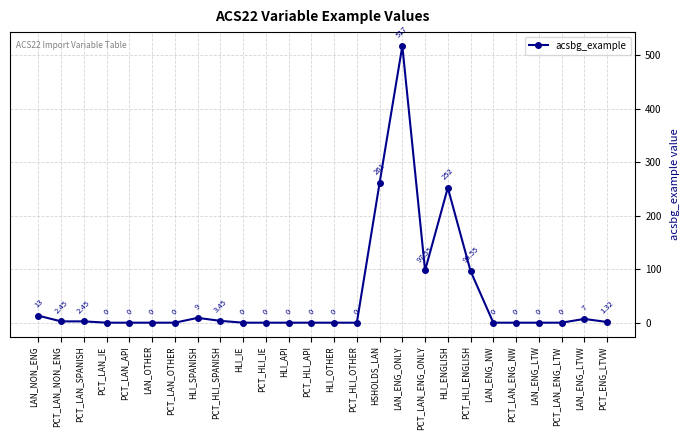

True or false: the data has more than 0 interior local peaks.

True